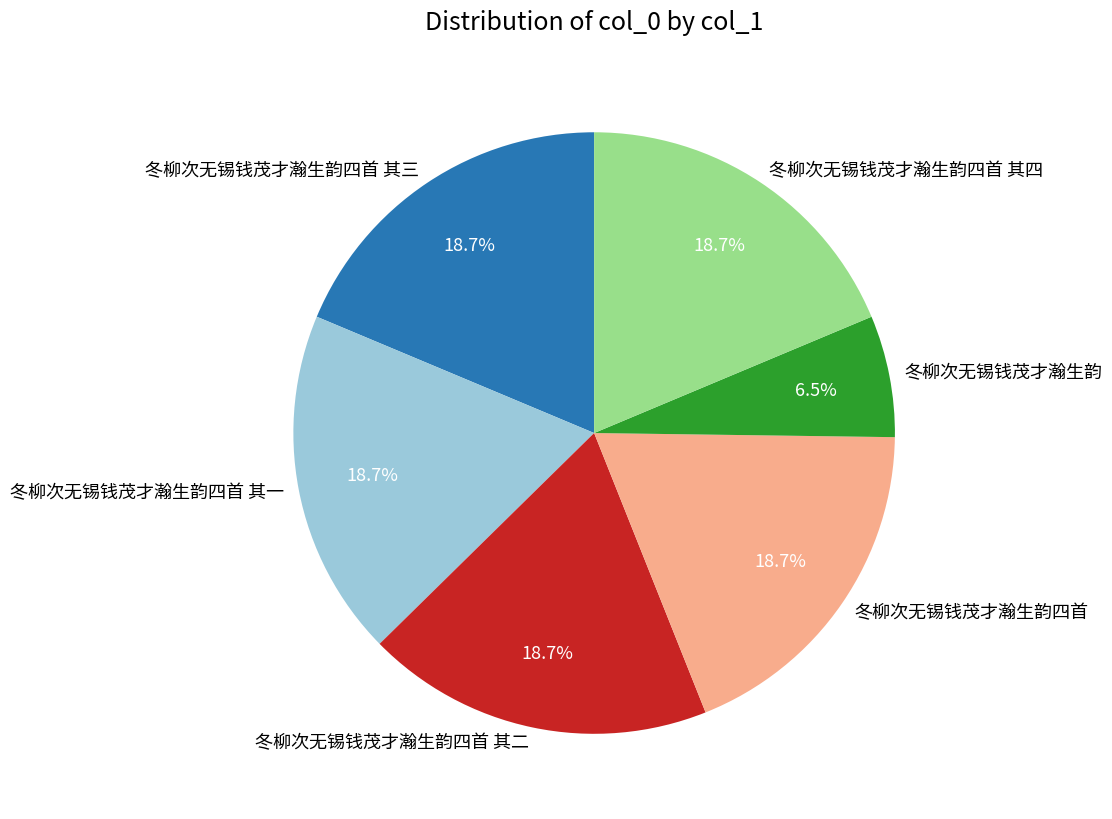

How many slices are in this pie chart?

6